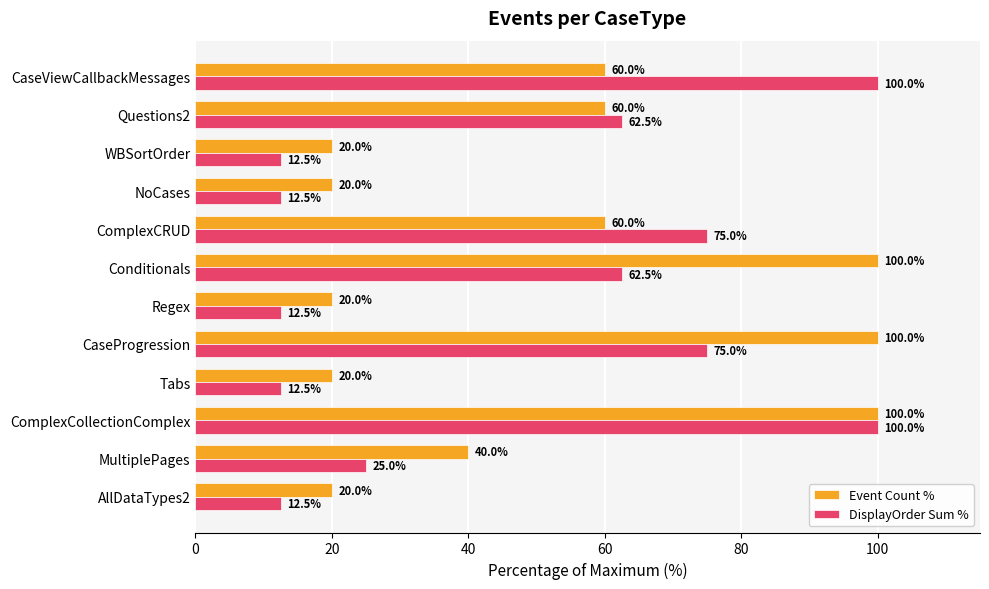

At which category is the sum across all series the highest?

ComplexCollectionComplex